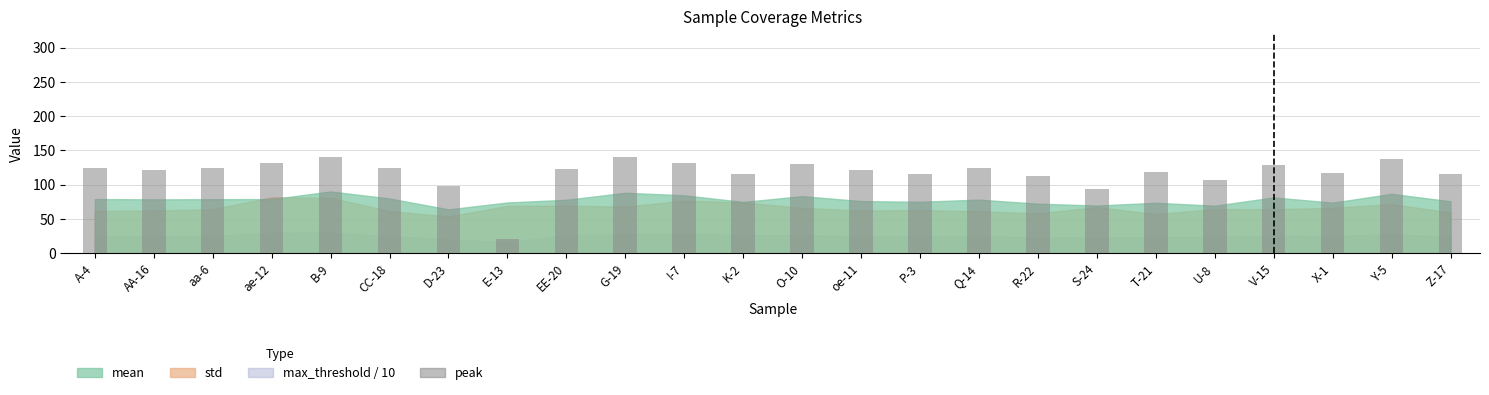

At which label is the value closest to 81?

S-24